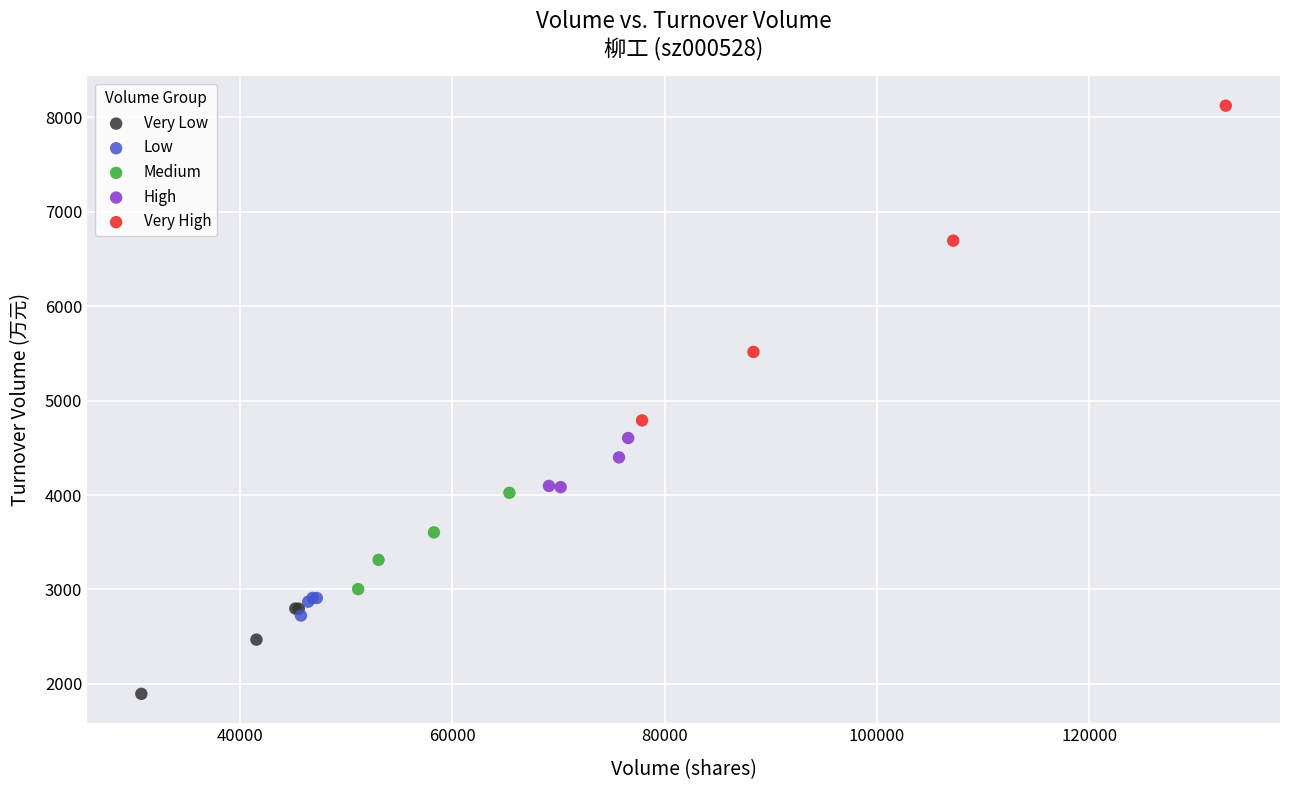

Which series reaches the minimum Y coordinate?

Very Low